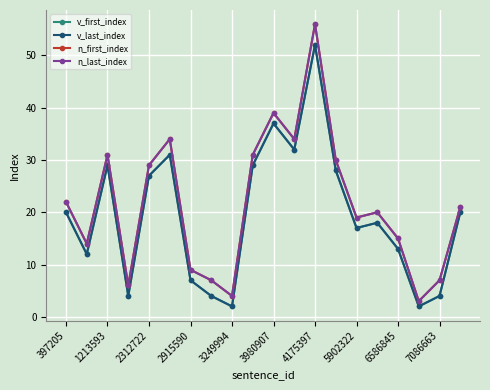

What is the average value of the v_last_index series?

19